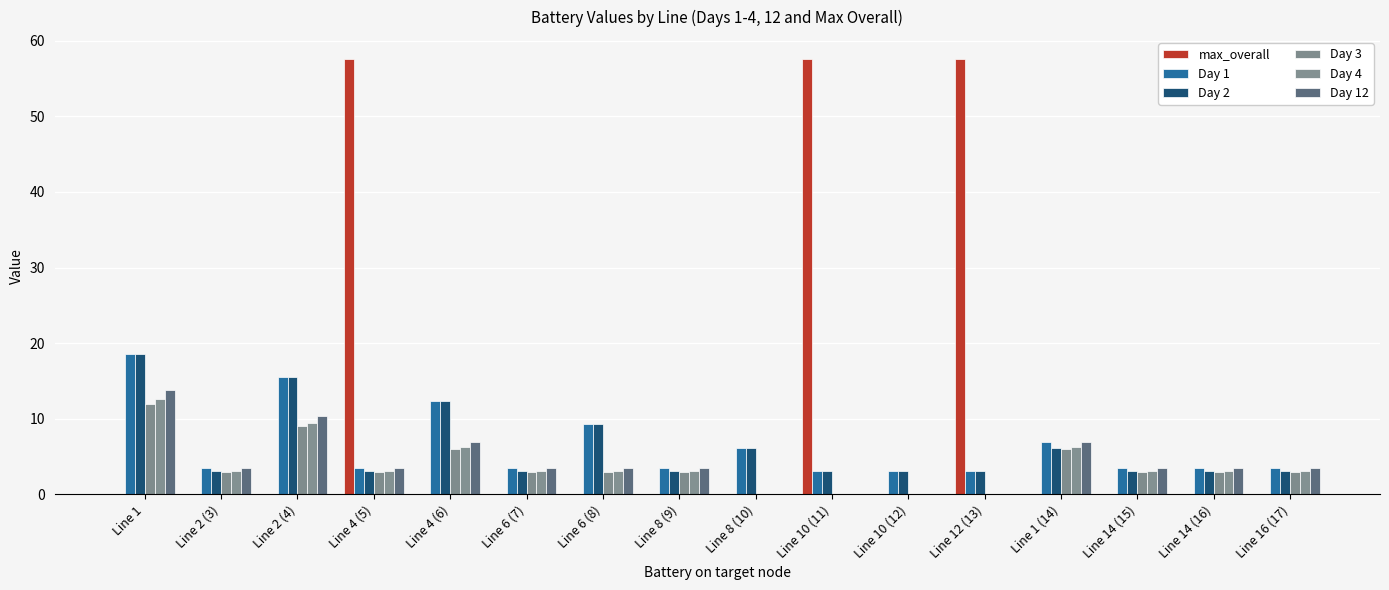

List the labels in order of Day 4 value, largest first.

Line 1, Line 2 (4), Line 4 (6), Line 1 (14), Line 2 (3), Line 4 (5), Line 6 (7), Line 6 (8), Line 8 (9), Line 14 (15), Line 14 (16), Line 16 (17), Line 8 (10), Line 10 (11), Line 10 (12), Line 12 (13)